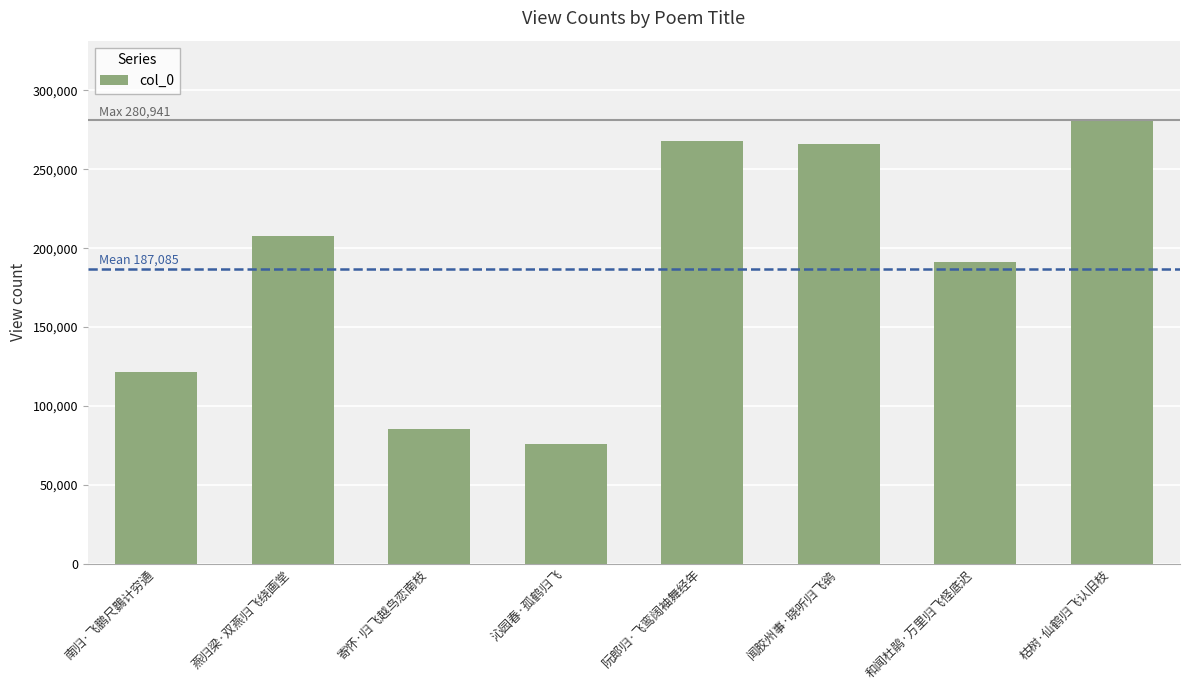

Which has a higher value, 南归·飞鹏尺鷃计穷通 or 闻胶州事·晓听归飞鹆?

闻胶州事·晓听归飞鹆